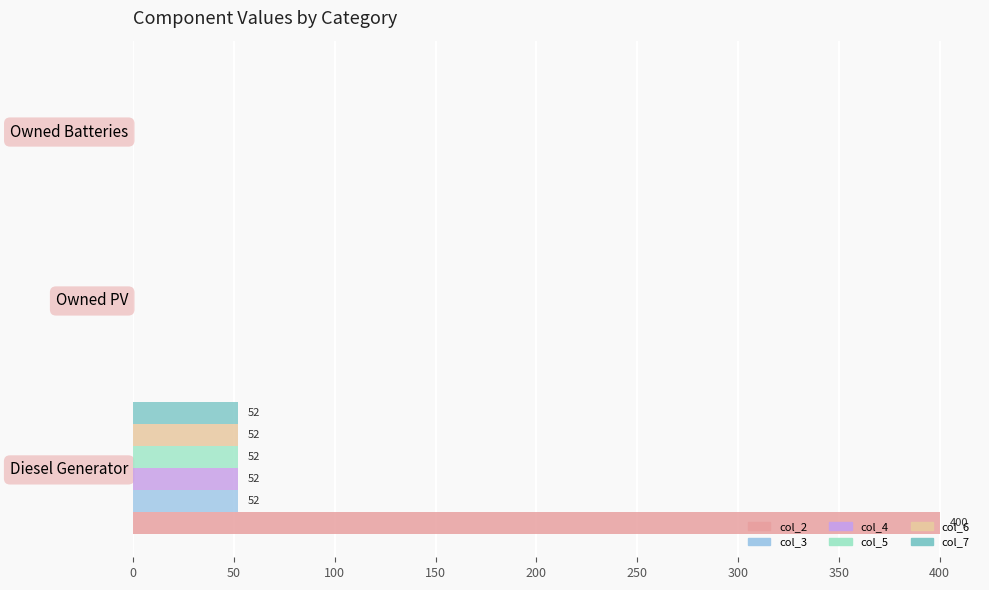

True or false: col_4 has a value of 0 at Owned PV.

True